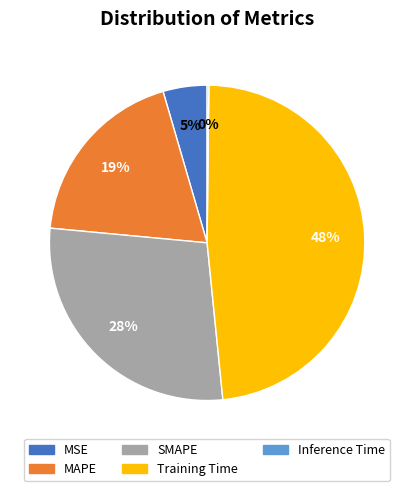

To the nearest percent, what is the combined percentage of MSE and MAPE?

24%